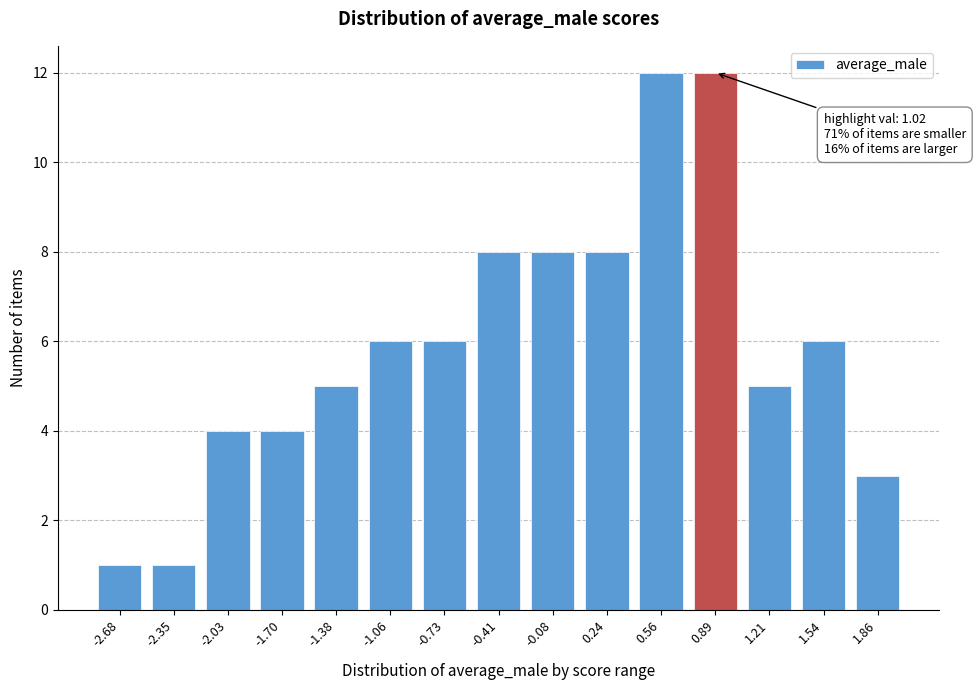

Reading right to left, list all the values displayed in this chart.

3	6	5	12	12	8	8	8	6	6	5	4	4	1	1